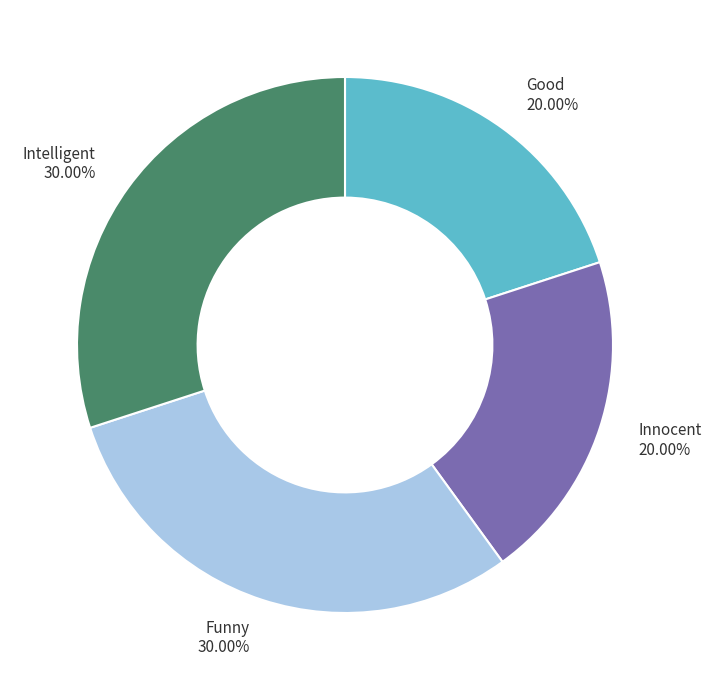

To the nearest percent, what is the combined percentage of Good and Intelligent?

50%